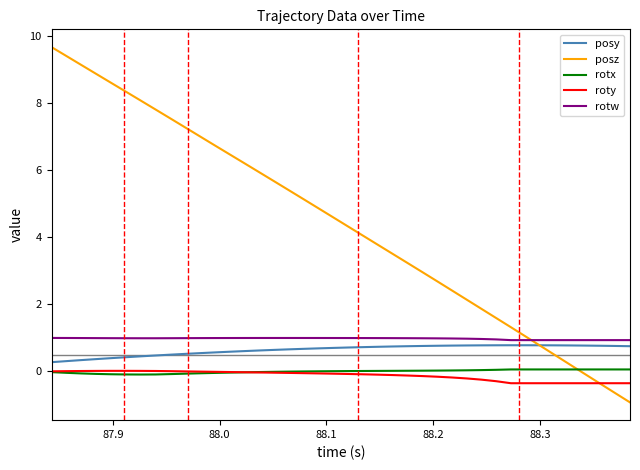

Which series has the largest total across all categories?

posz